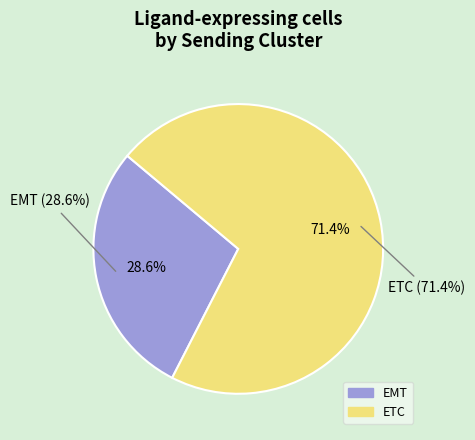

Between EMT and ETC, which is larger?

ETC